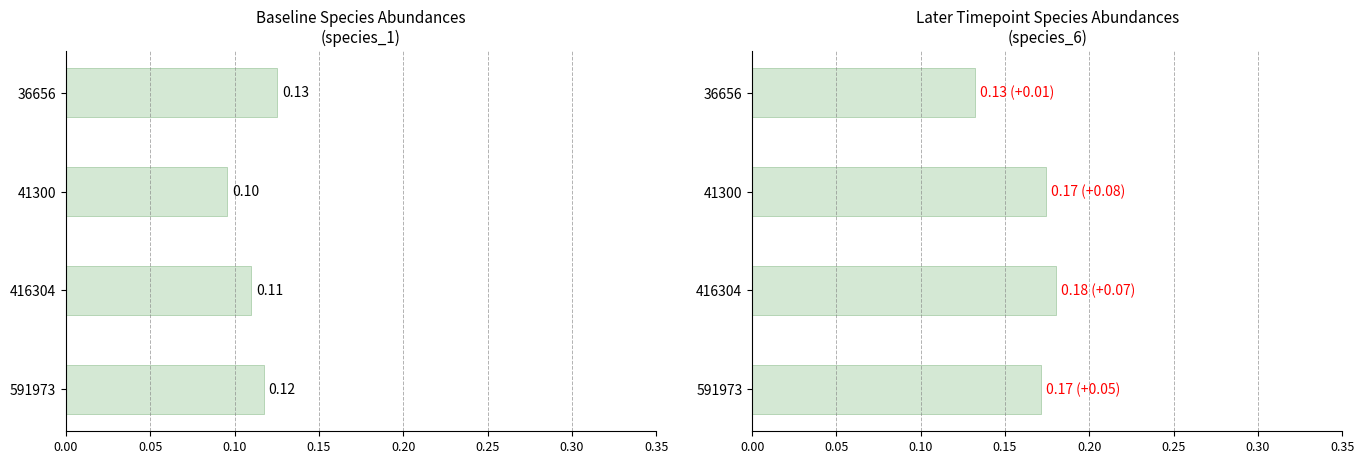

What is the average value of the species_1 series?

0.1